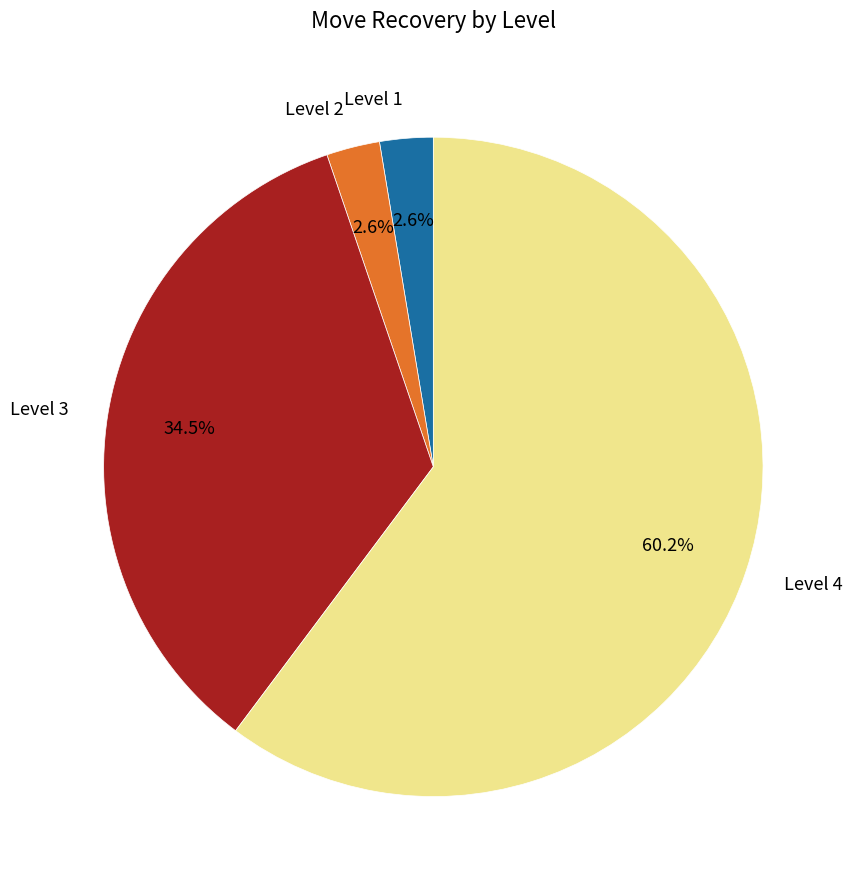

Between Level 3 and Level 1, which is larger?

Level 3